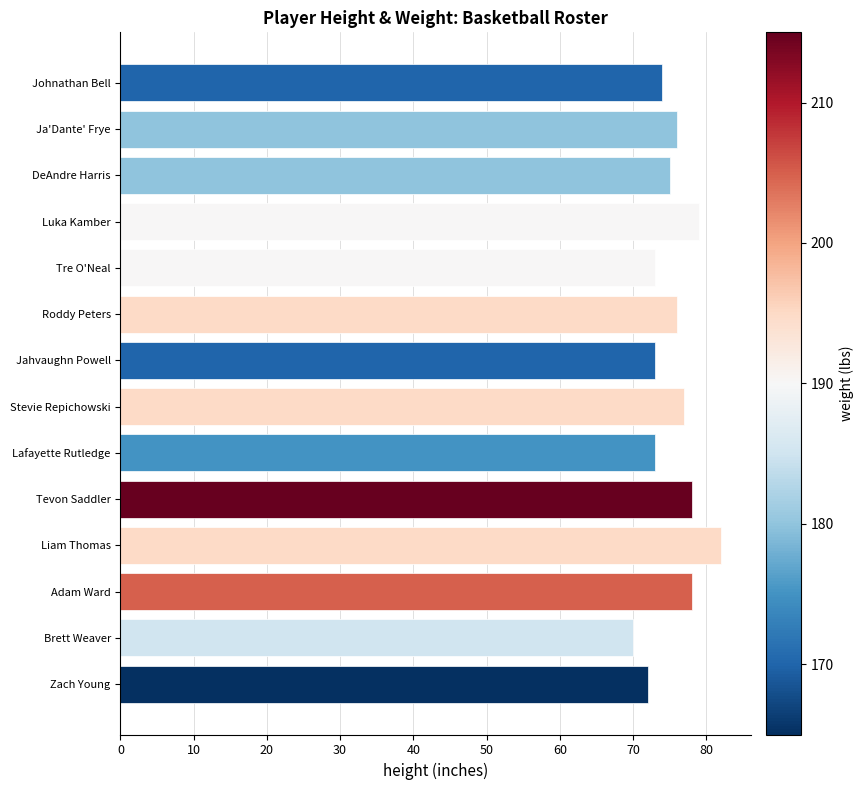

True or false: the data shows 24 at Ja'Dante' Frye.

False